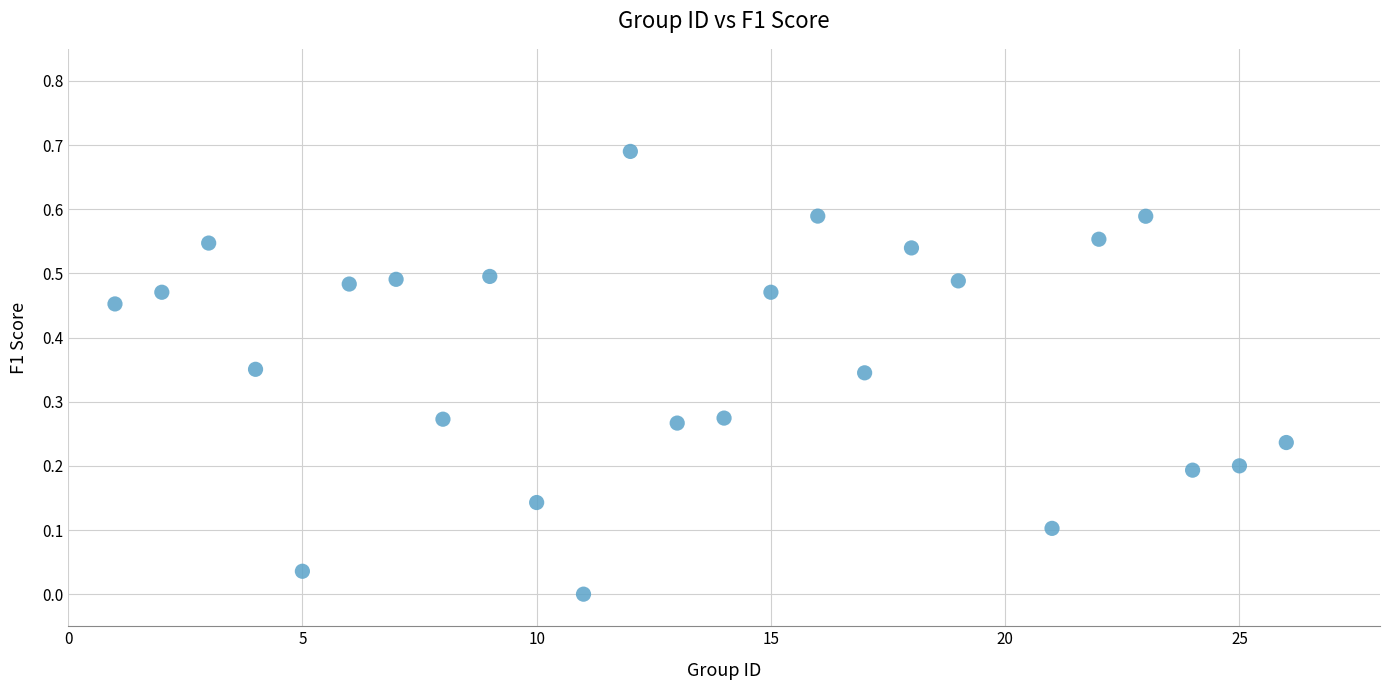

What is the range of X values (max minus min)?

25.0